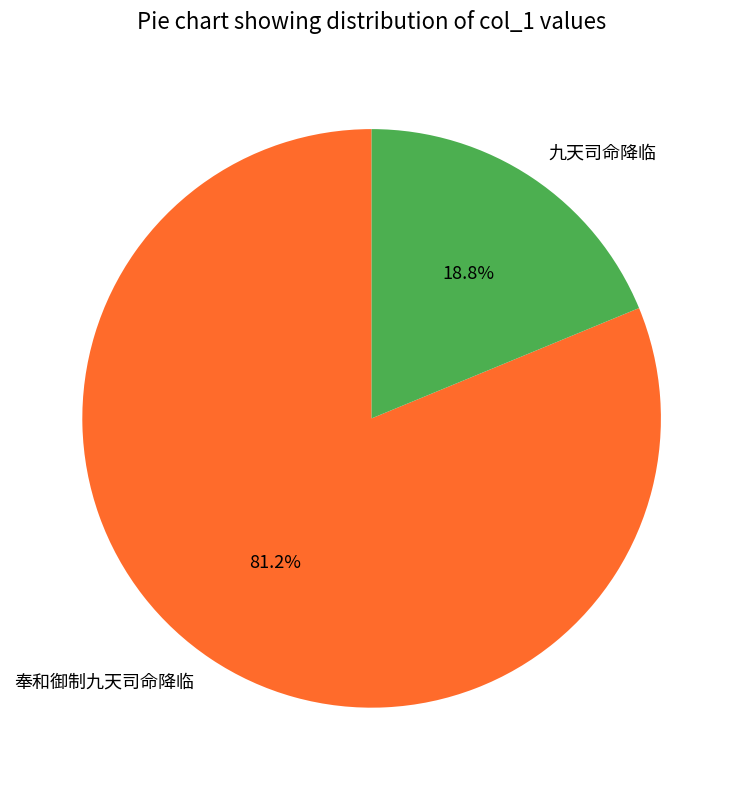

Which category accounts for the majority?

奉和御制九天司命降临